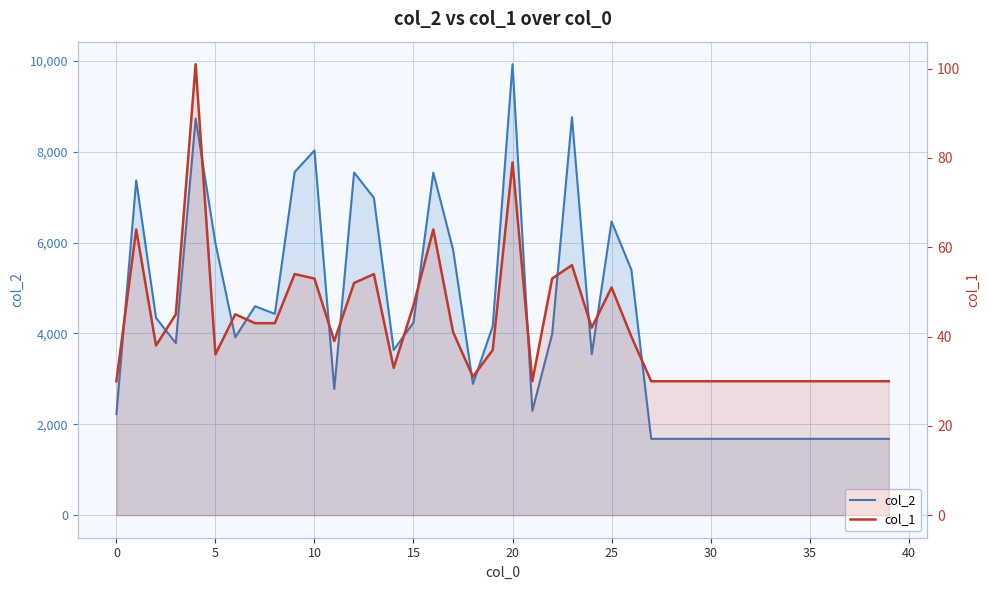

At 15, list the series in order from largest to smallest.

col_2, col_1